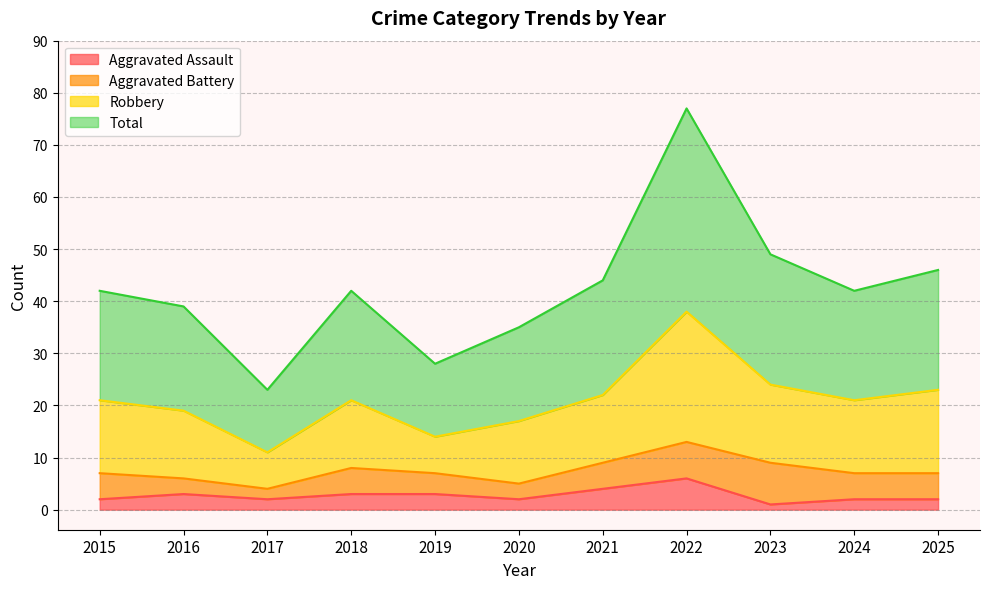

Between 2015 and 2021, which series saw the biggest shift?

Aggravated Assault